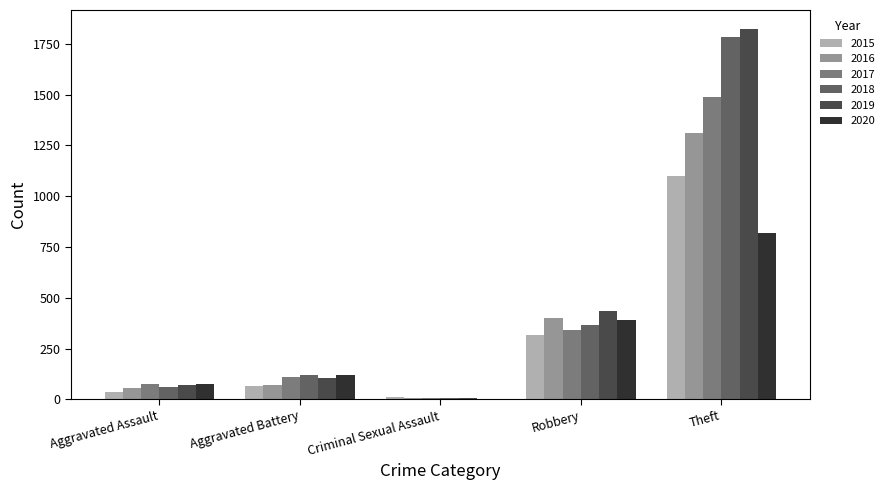

Where is 2017 nearest to the value 747?

Robbery